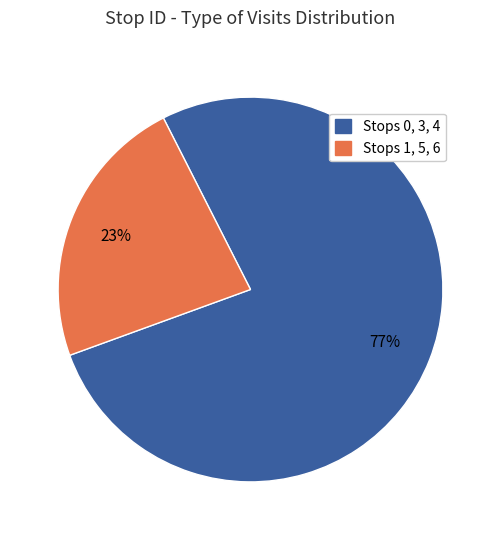

To the nearest percent, what is the difference between the largest and smallest slice percentages?

54%